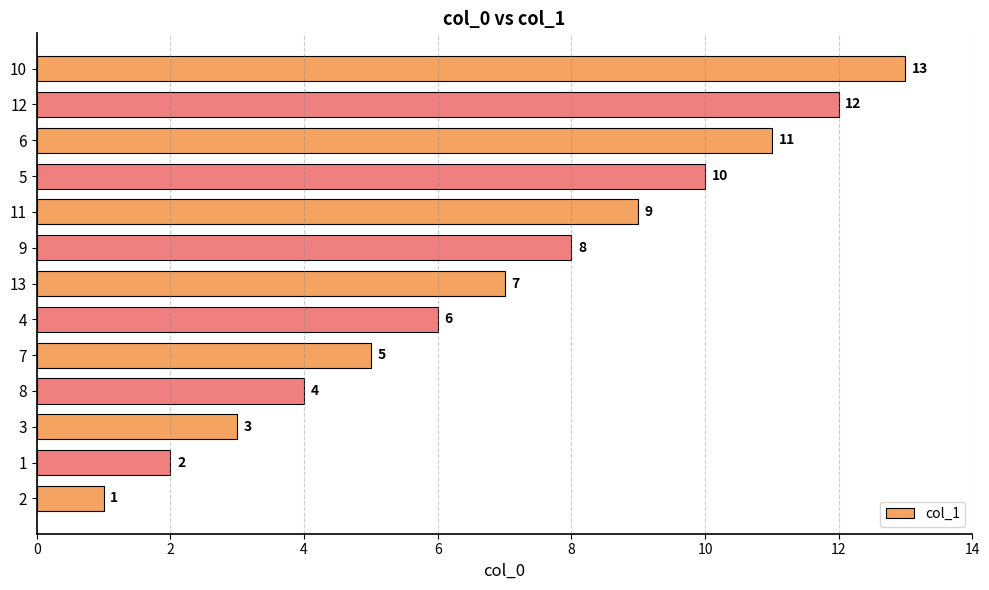

How many data points are less than 7?

6